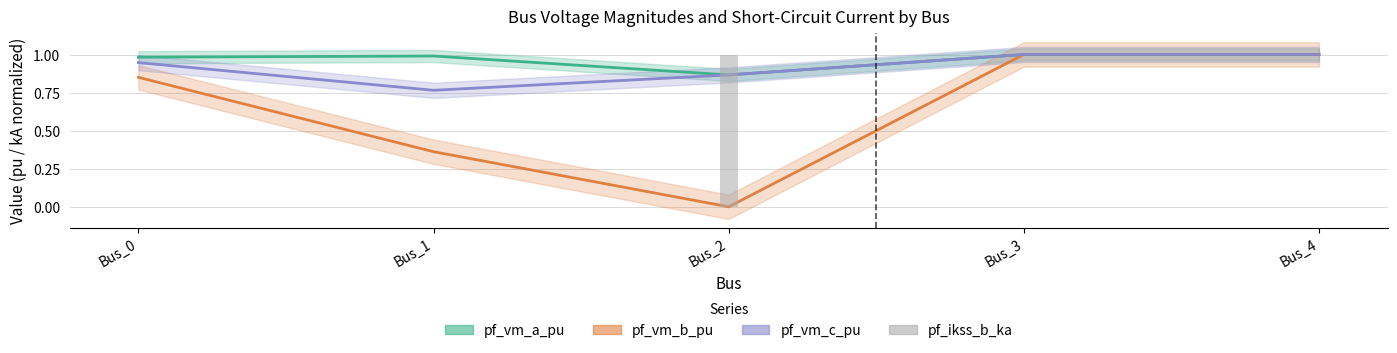

What is the difference between the maximum and minimum values in the pf_vm_a_pu series?

0.1